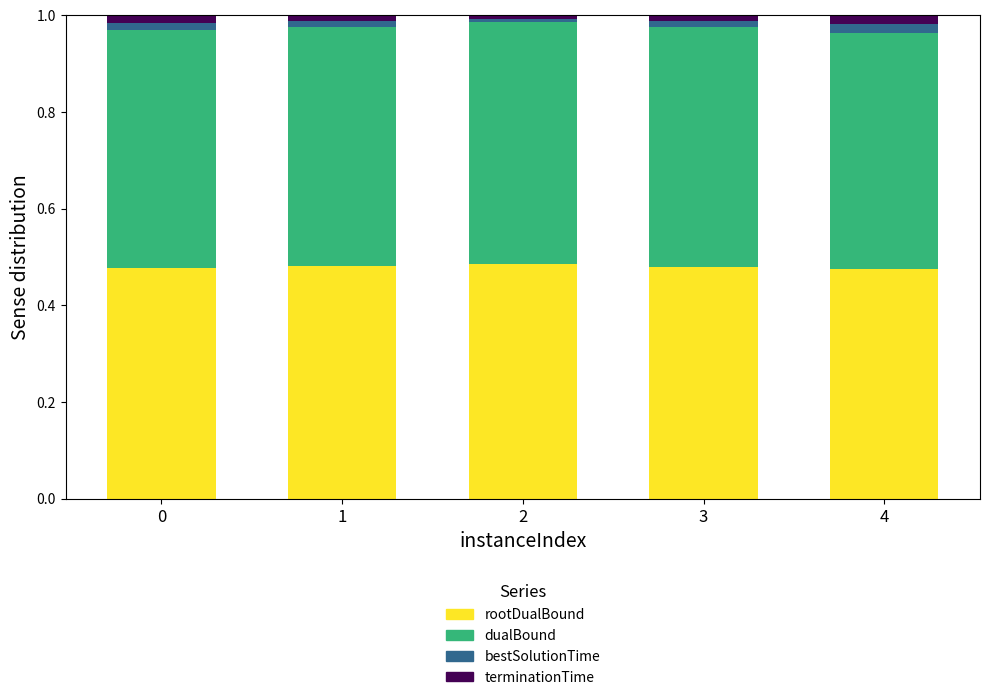

Is it true that rootDualBound equals 0.3 at 0?

False